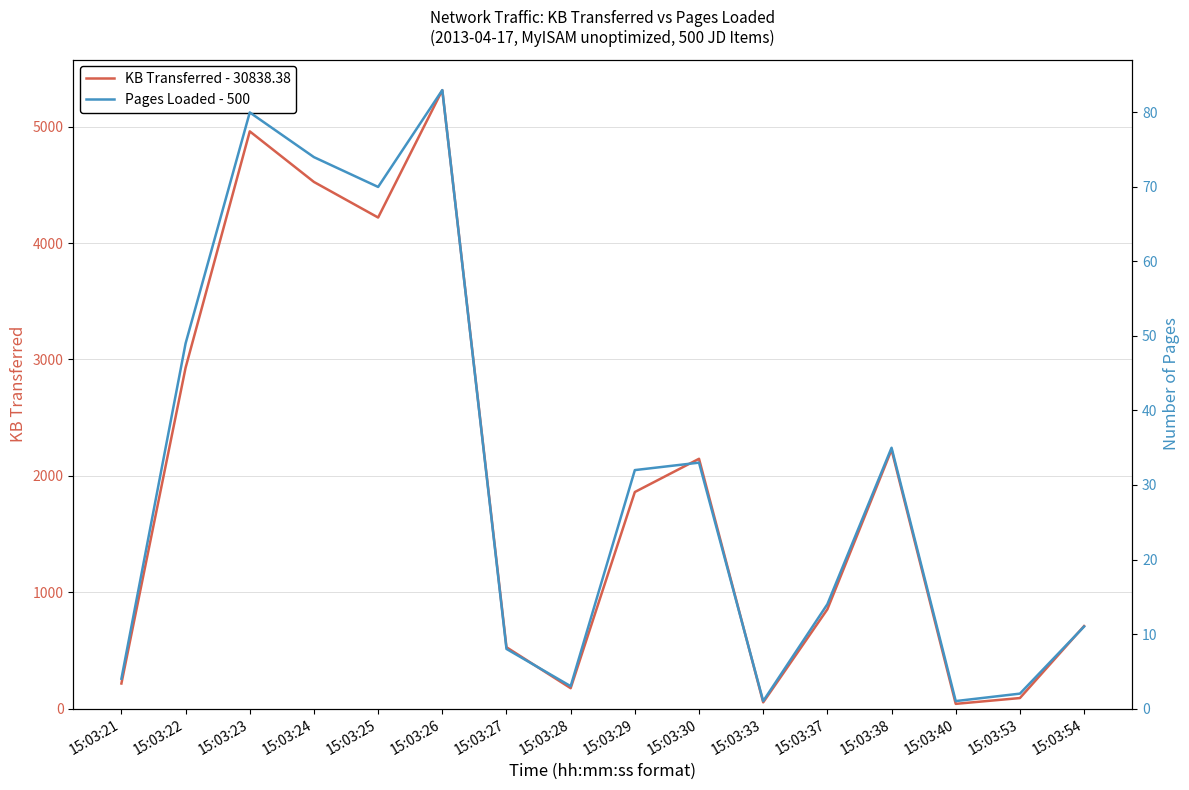

What is the average value of the Pages Loaded - 500 series?

31.2